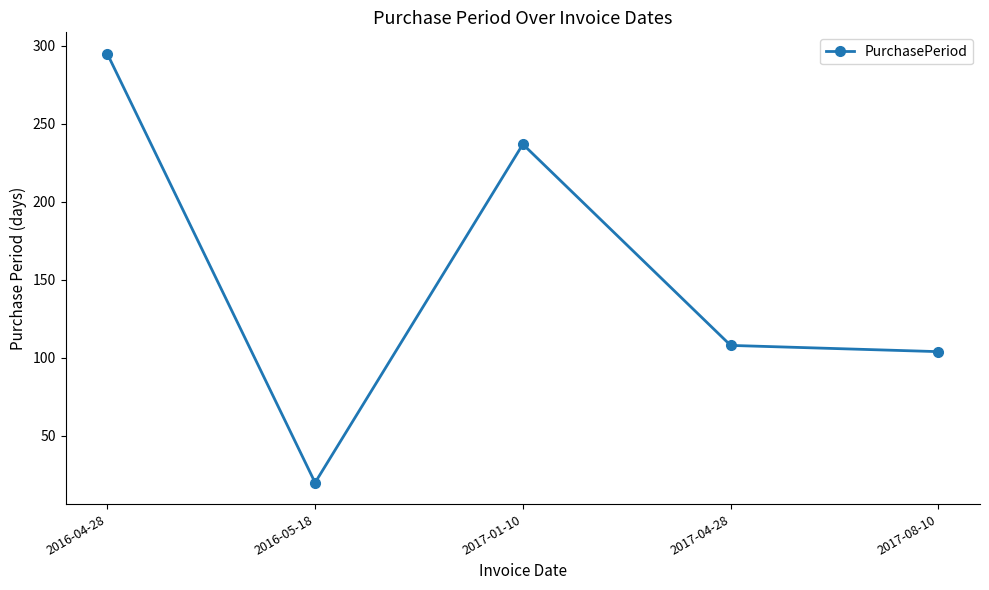

Where is the first local minimum?

2016-05-18